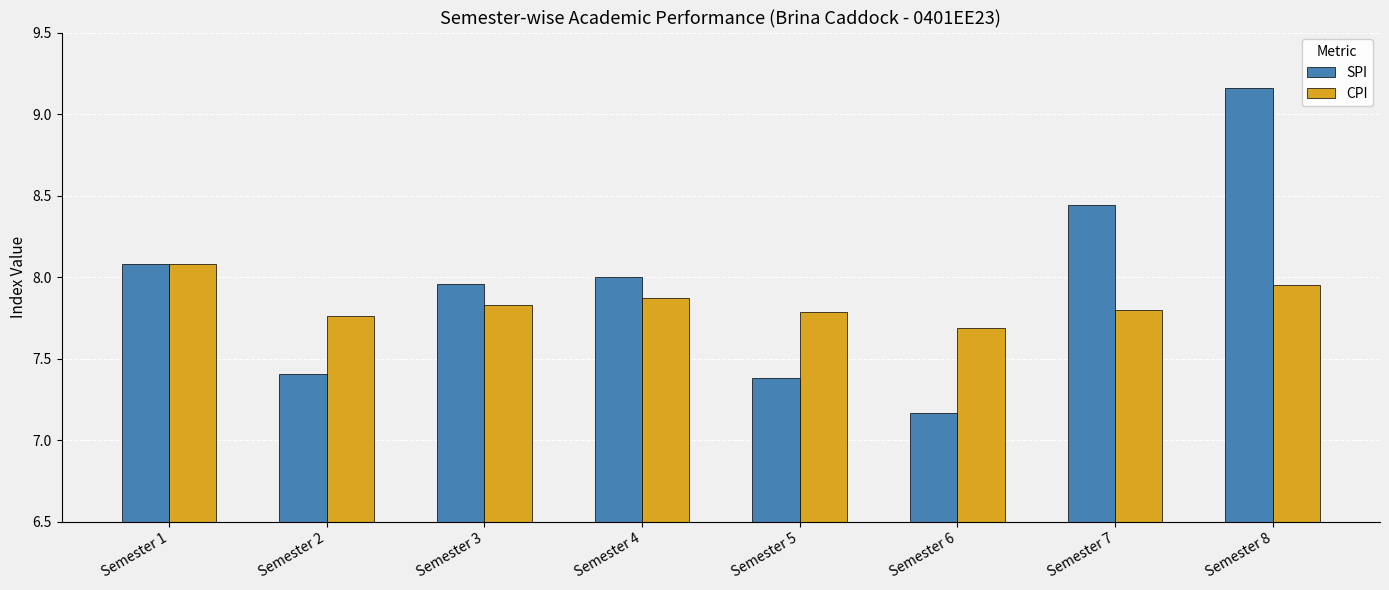

At which category is the sum across all series the highest?

Semester 8